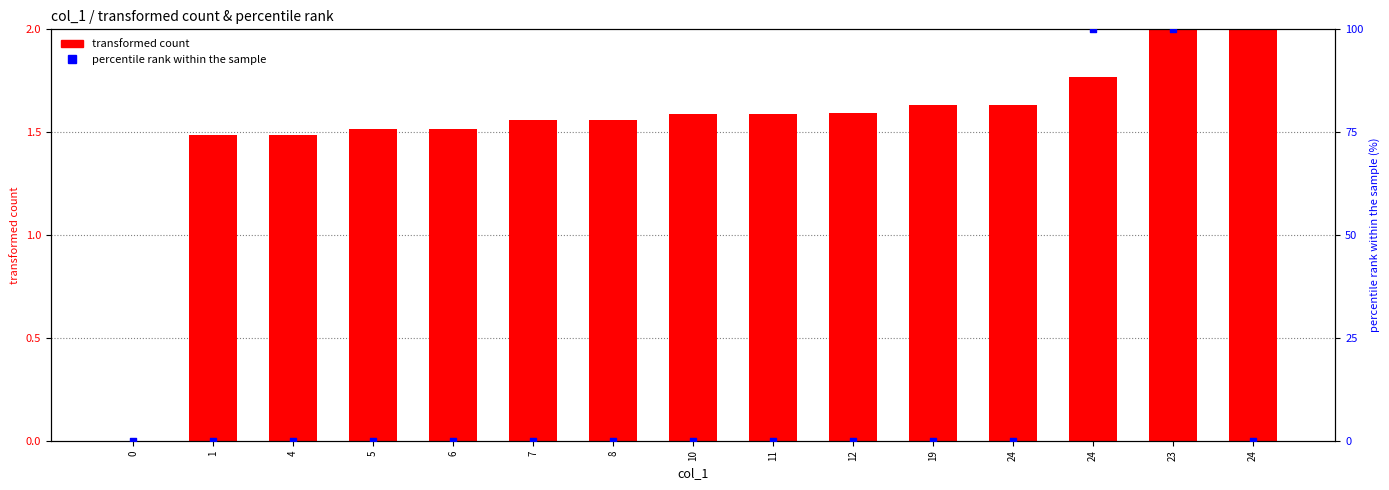

Is the value of transformed count at 0 greater than the value of percentile rank within the sample at 10?

No